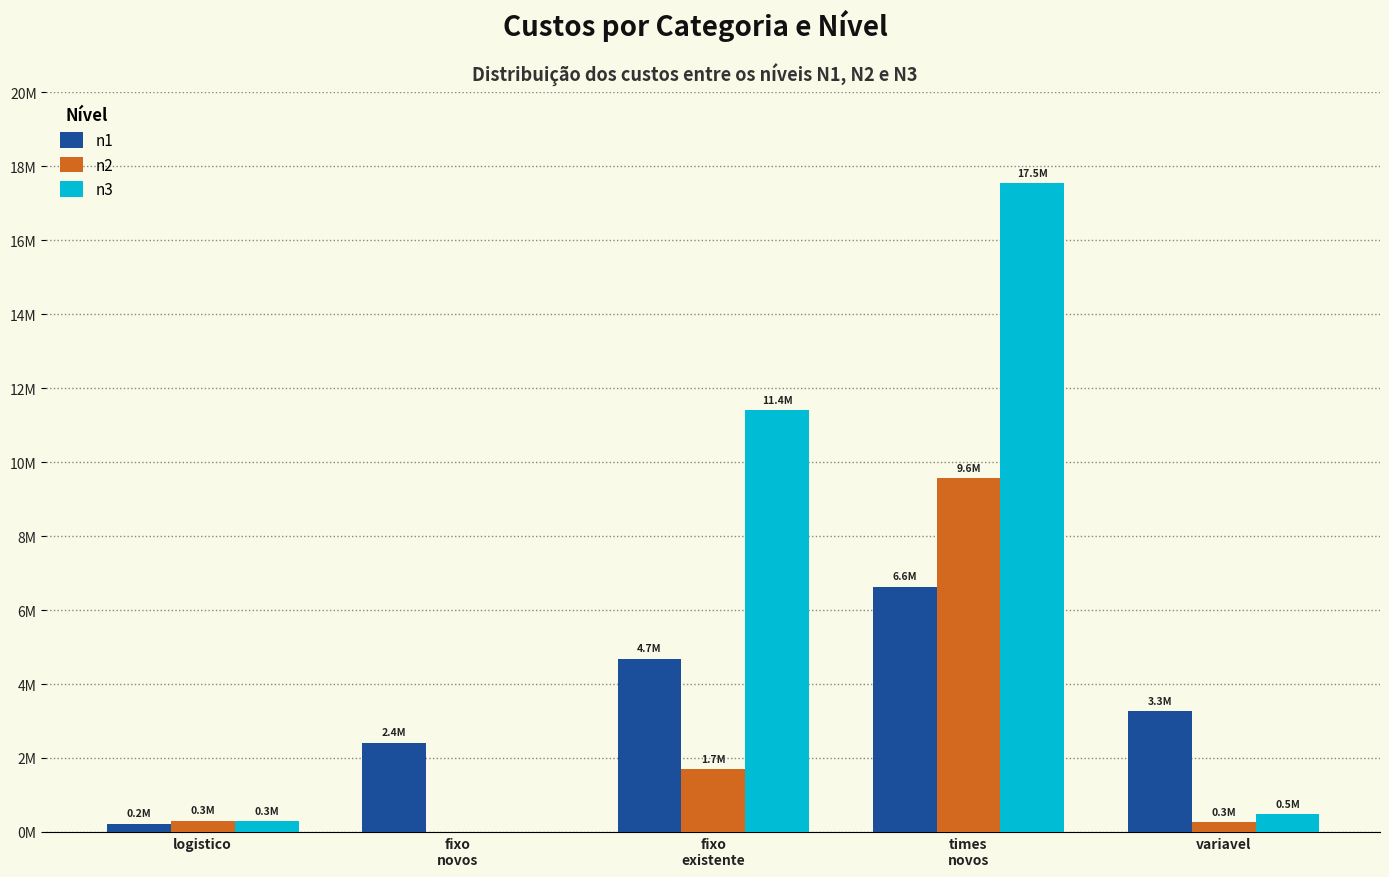

Which series has the largest total across all categories?

n3